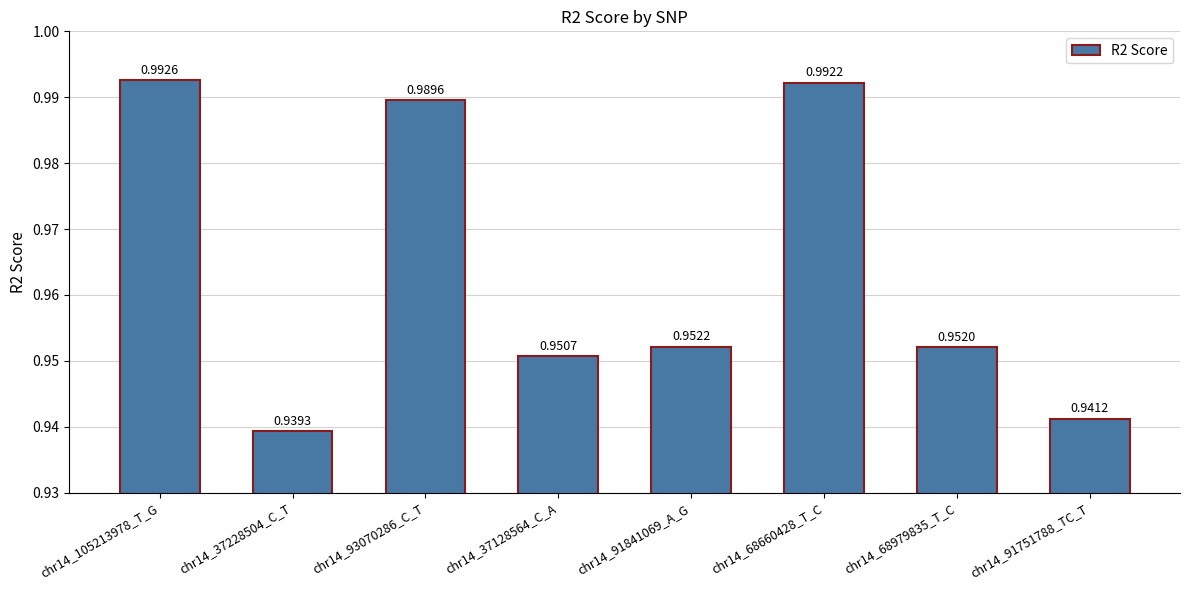

List the labels in order of value, smallest first.

chr14_37228504_C_T, chr14_91751788_TC_T, chr14_37128564_C_A, chr14_68979835_T_C, chr14_91841069_A_G, chr14_93070286_C_T, chr14_68660428_T_C, chr14_105213978_T_G